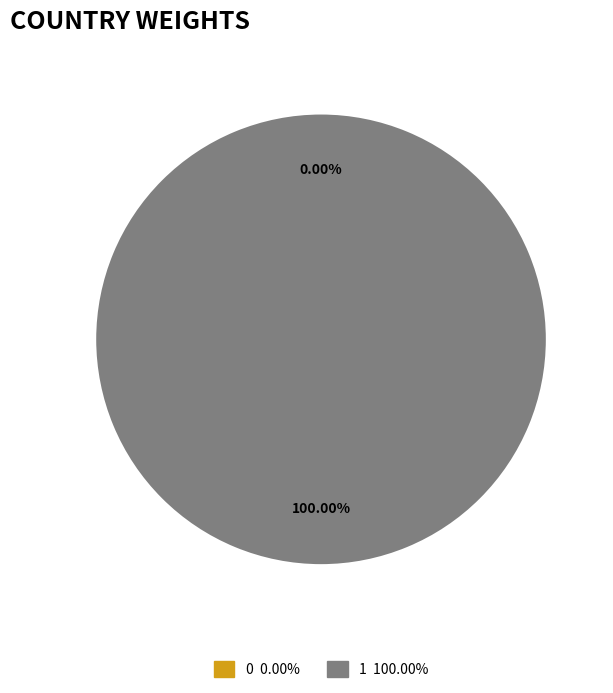

Is the sum of 1 and 0 greater than half?

Yes